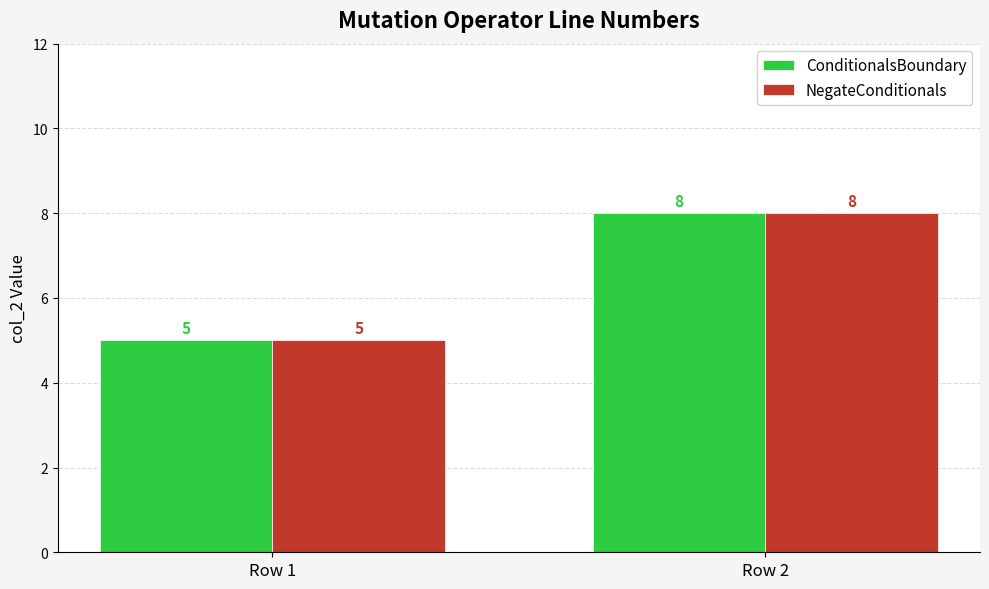

True or false: NegateConditionals has a value of 3 at Row 1.

False